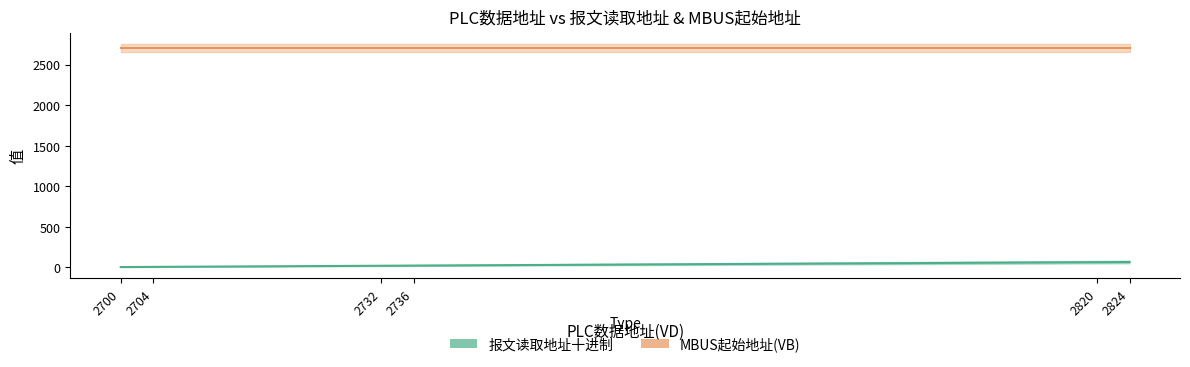

How many data points are less than 18?

3